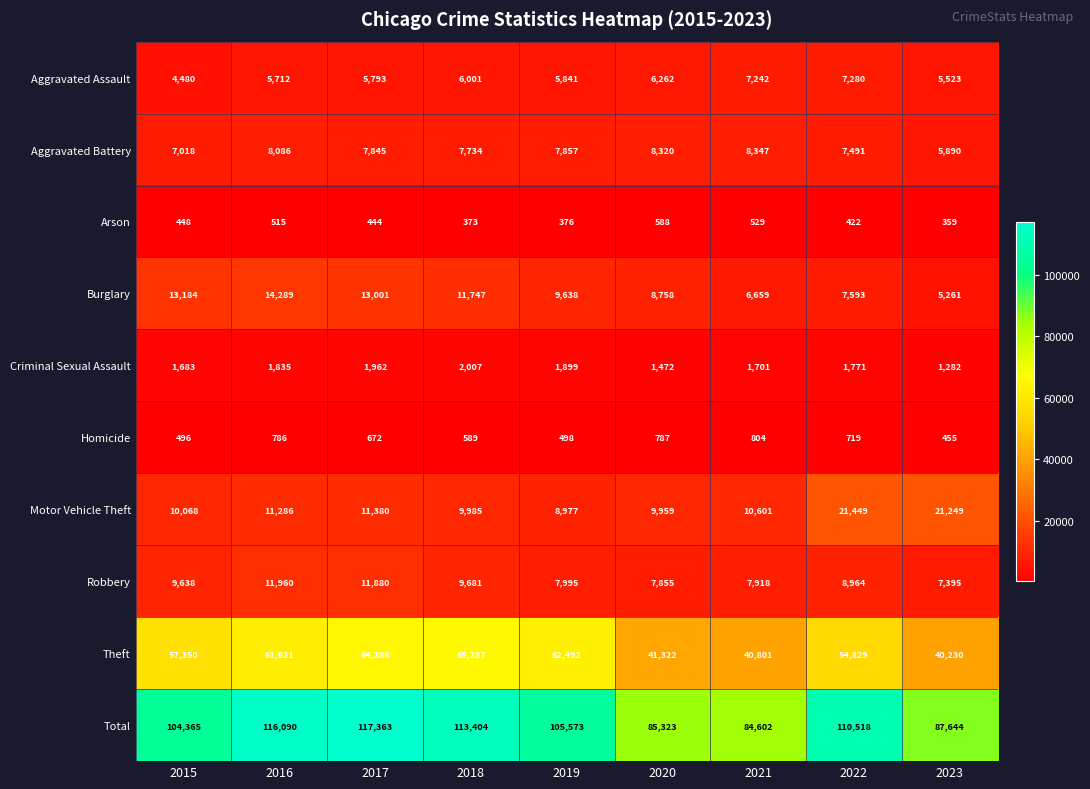

Which series has the widest spread of values?

Total